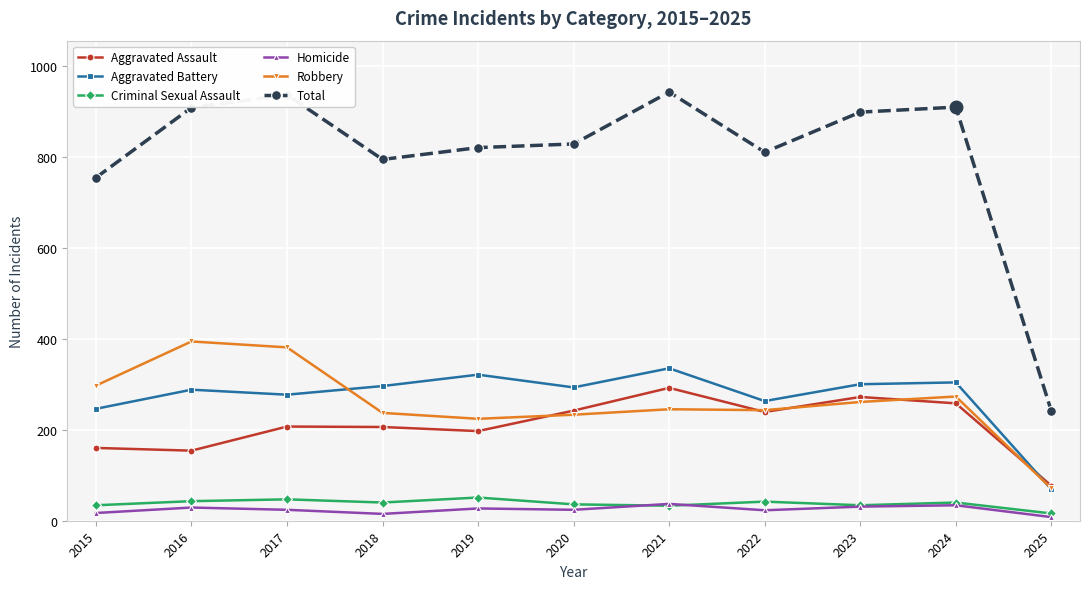

What is the approximate value of Total at 2015, to the nearest 50?

750